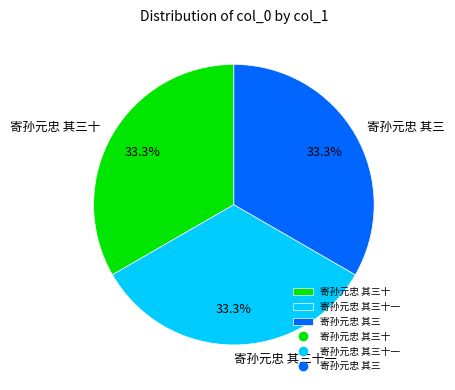

What is the total percentage of 寄孙元忠 其三 and 寄孙元忠 其三十?

66.7%